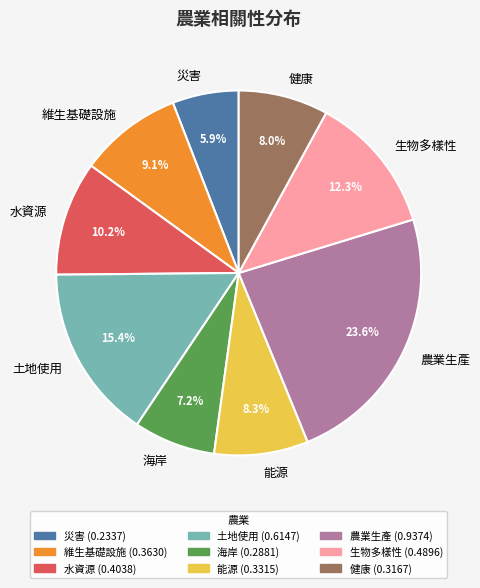

How much of the chart is everything except 維生基礎設施?

90.9%